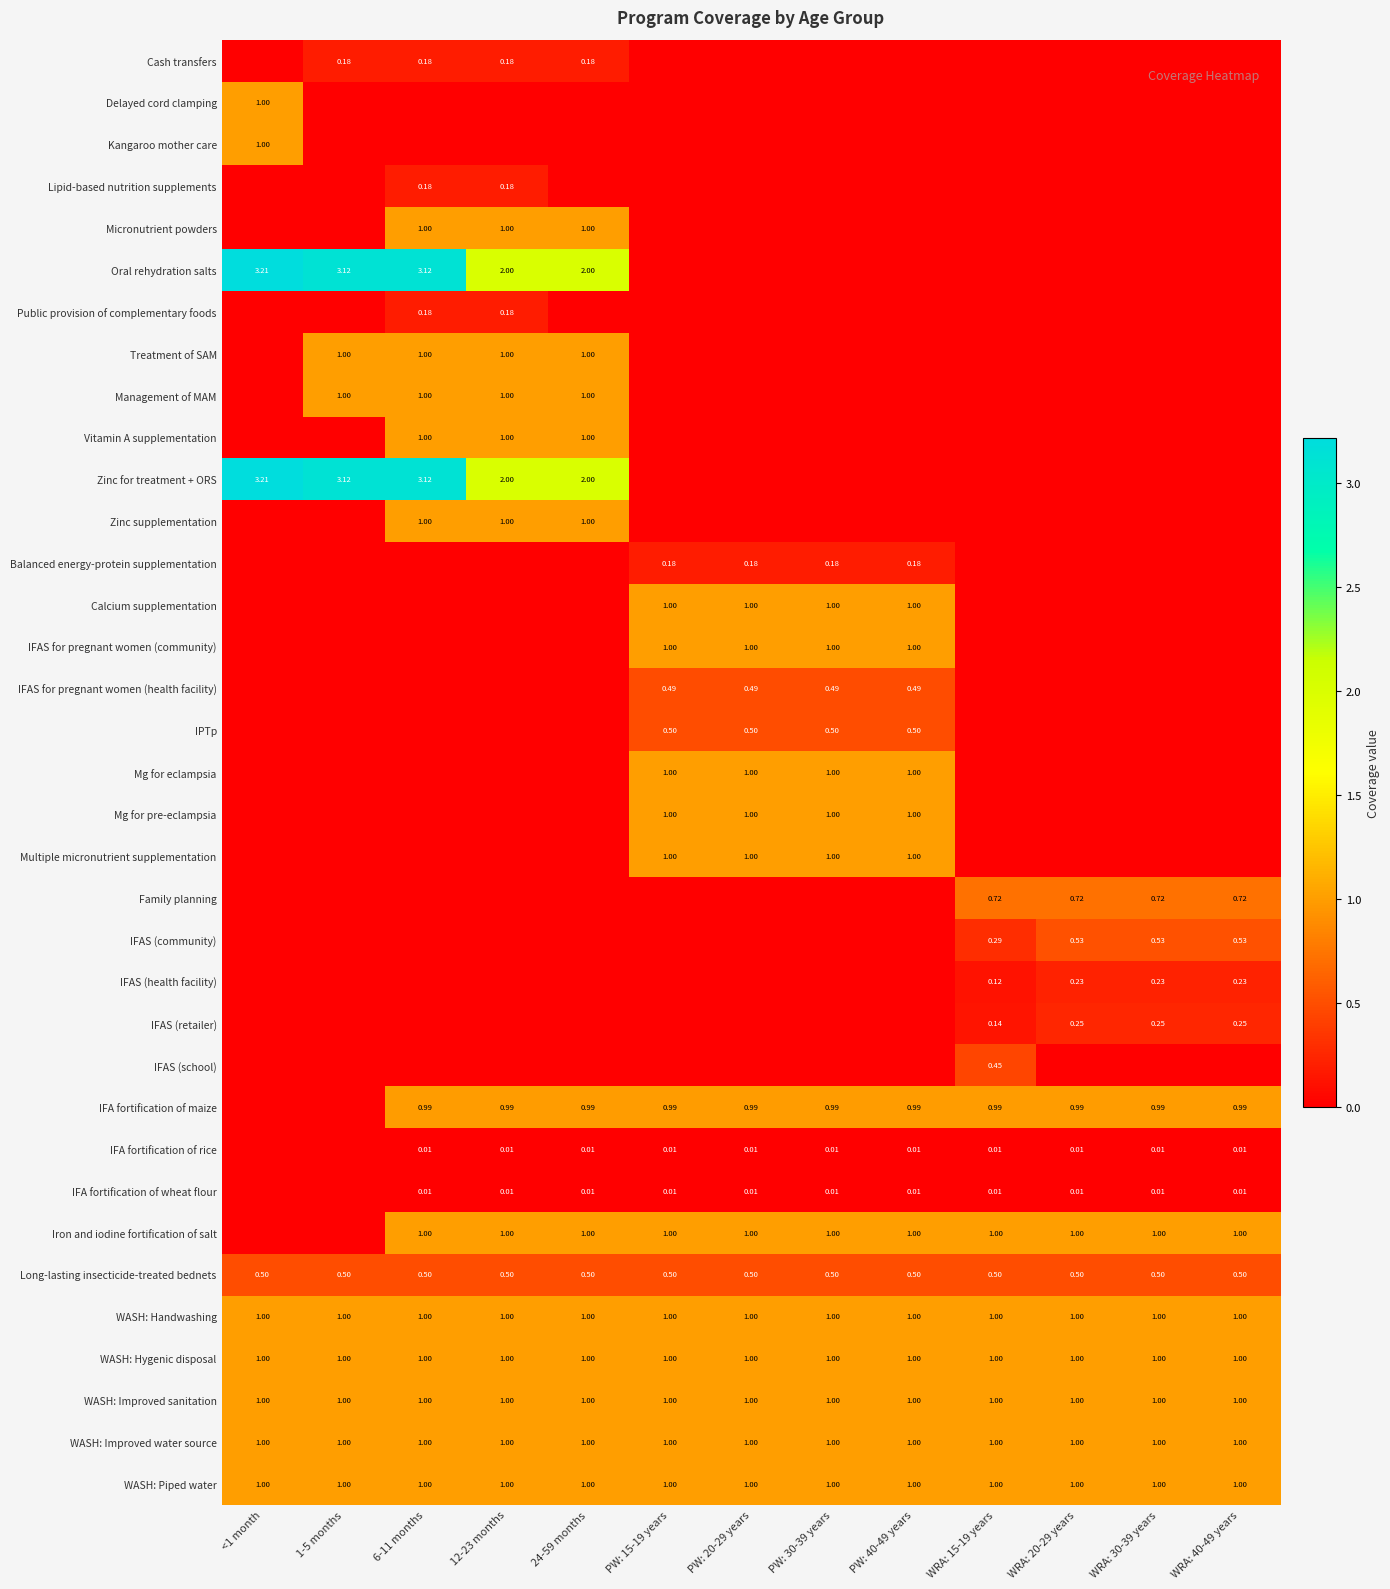

Is the value of Management of MAM at 6-11 months greater than the value of IPTp at PW: 15-19 years?

Yes